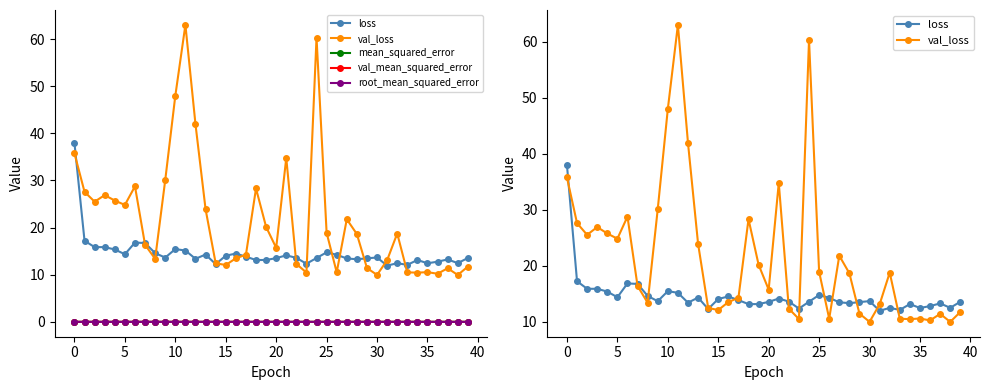

True or false: val_loss and root_mean_squared_error intersect in this chart.

False